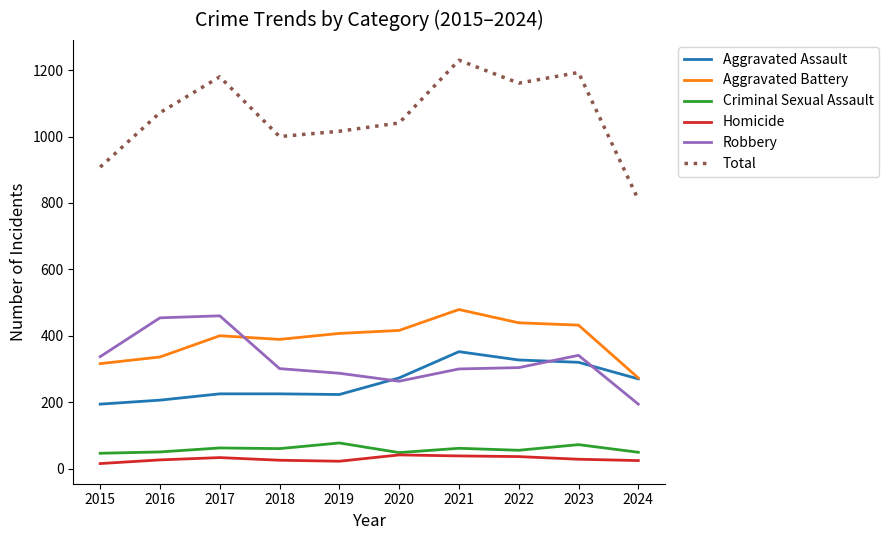

Which category has the highest value across all series?

2021